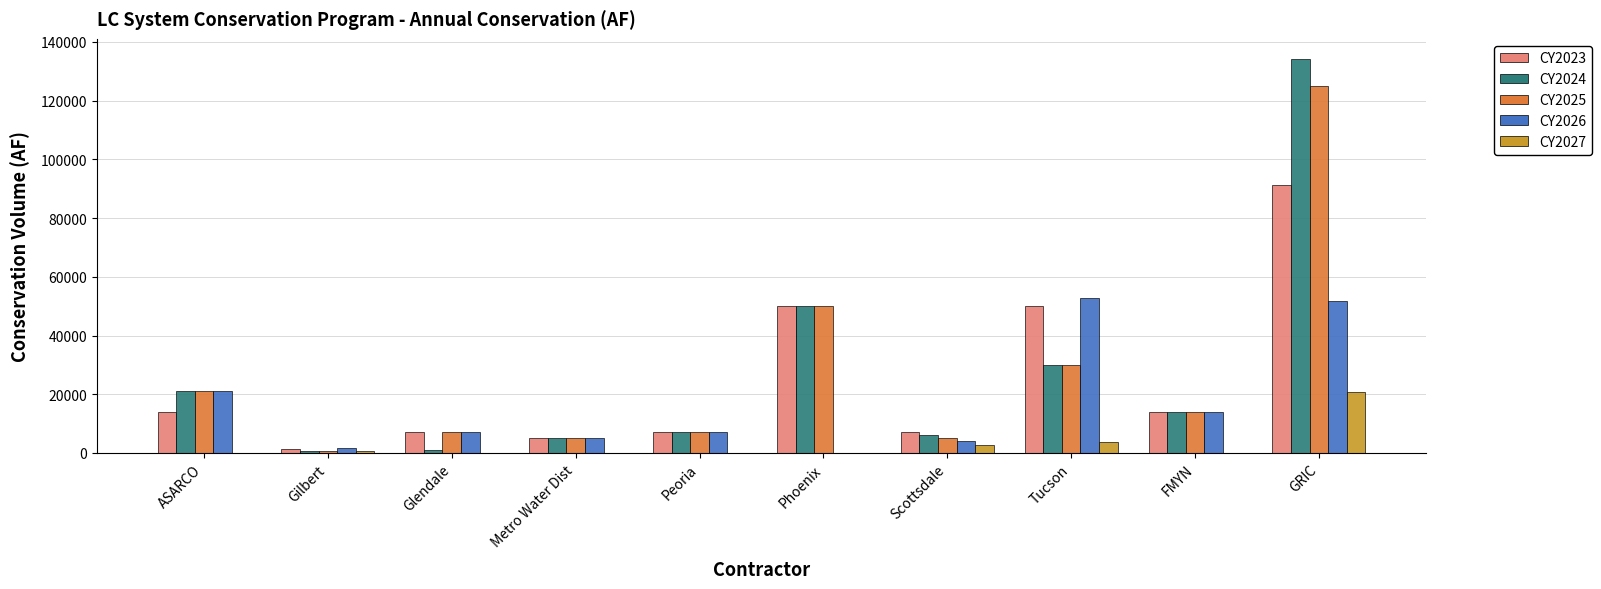

True or false: CY2025 has a value of 81116 at Phoenix.

False